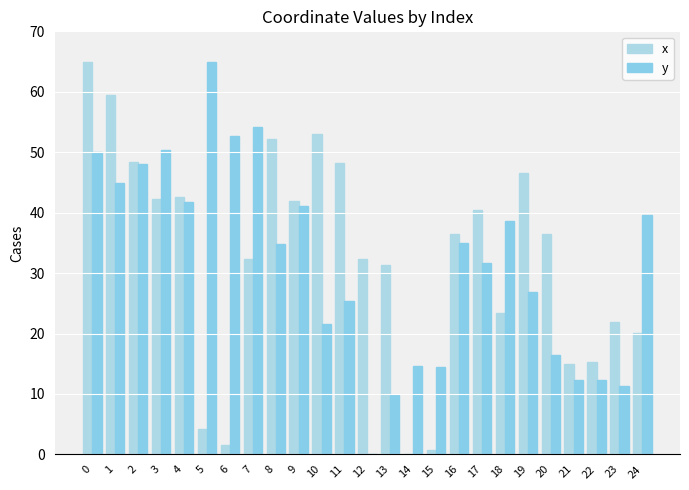

Reading left to right, extract all data points from this chart.

x: 65.0	59.4	48.3	42.3	42.6	4.1	1.5	32.3	52.2	41.9	53.0	48.2	32.3	31.3	0.0	0.8	36.4	40.4	23.4	46.5	36.5	15.0	15.2	21.9	20.0
y: 50.0	44.9	48.1	50.4	41.8	65.0	52.7	54.2	34.8	41.1	21.6	25.4	0.0	9.8	14.6	14.5	34.9	31.7	38.6	26.8	16.4	12.3	12.3	11.3	39.6